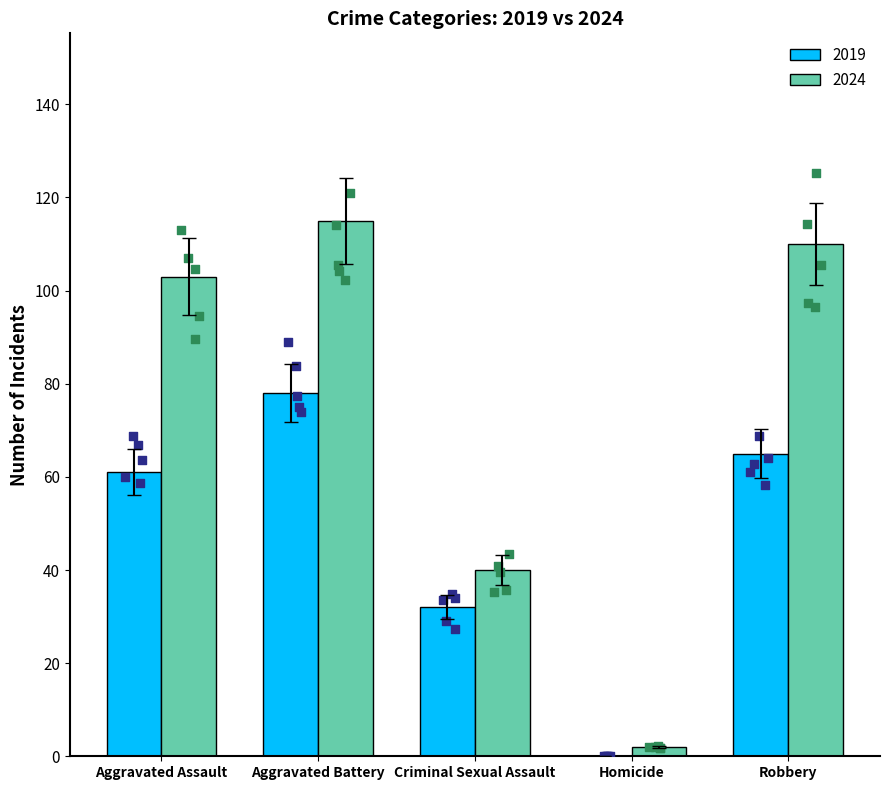

What is the maximum value for 2024?

115